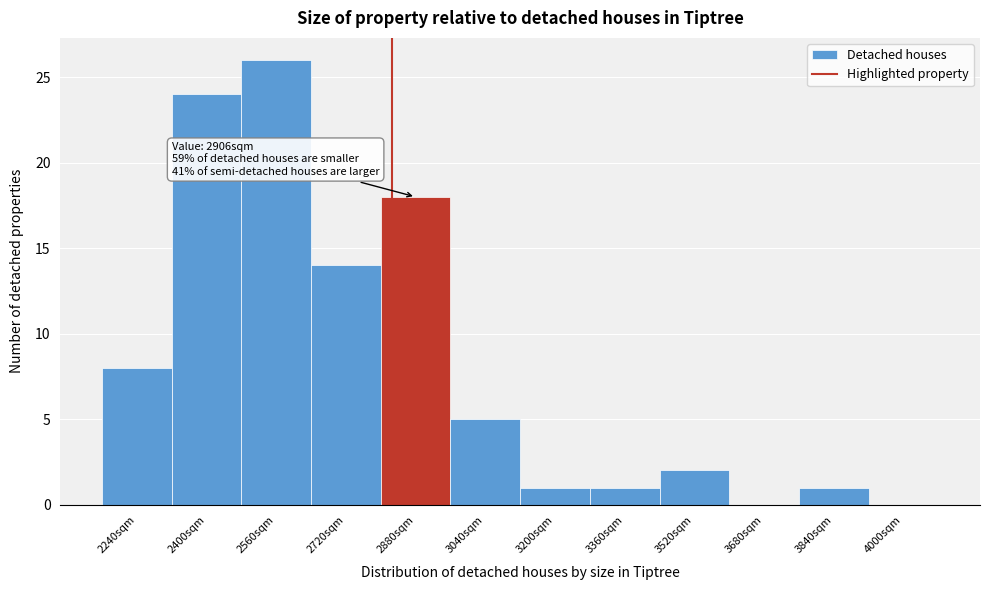

Reading left to right, what are all the values shown in this chart?

2240sqm=8	2400sqm=24	2560sqm=26	2720sqm=14	2880sqm=18	3040sqm=5	3200sqm=1	3360sqm=1	3520sqm=2	3680sqm=0	3840sqm=1	4000sqm=0